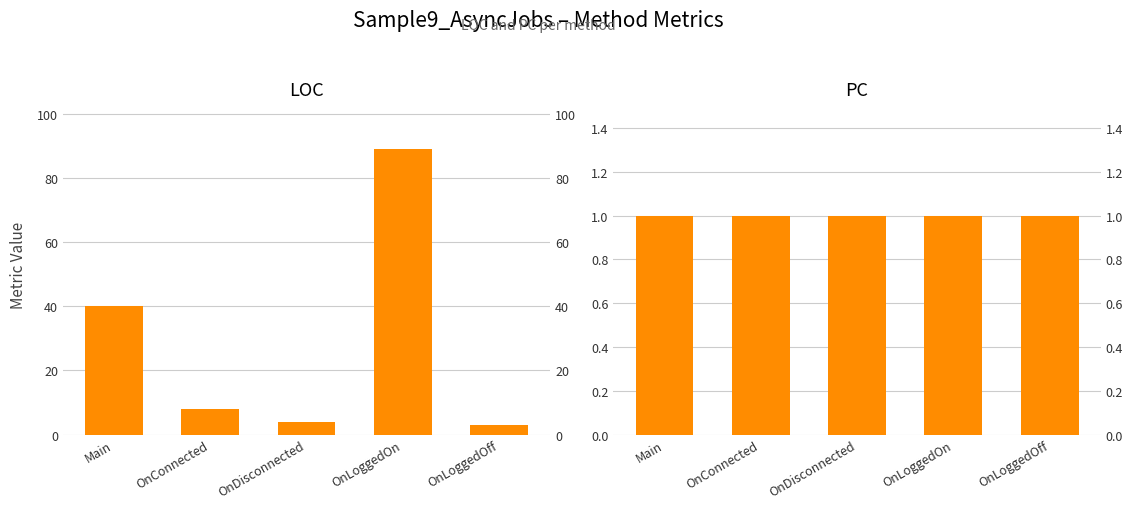

What is the label of the 1st bar from the left?

Main